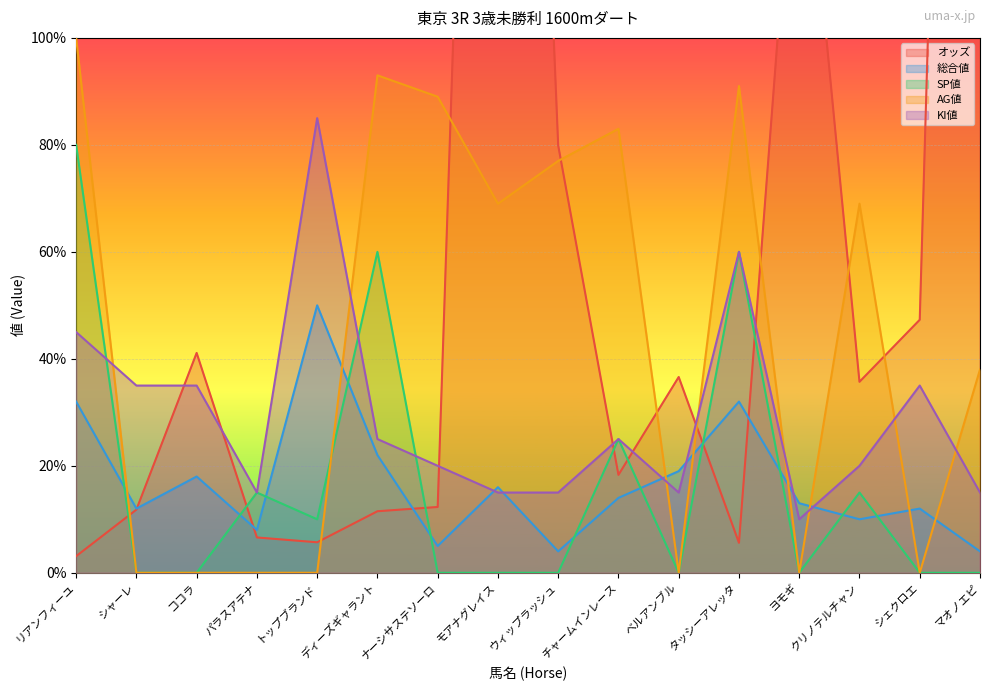

How many values in the オッズ series are below 35?

8